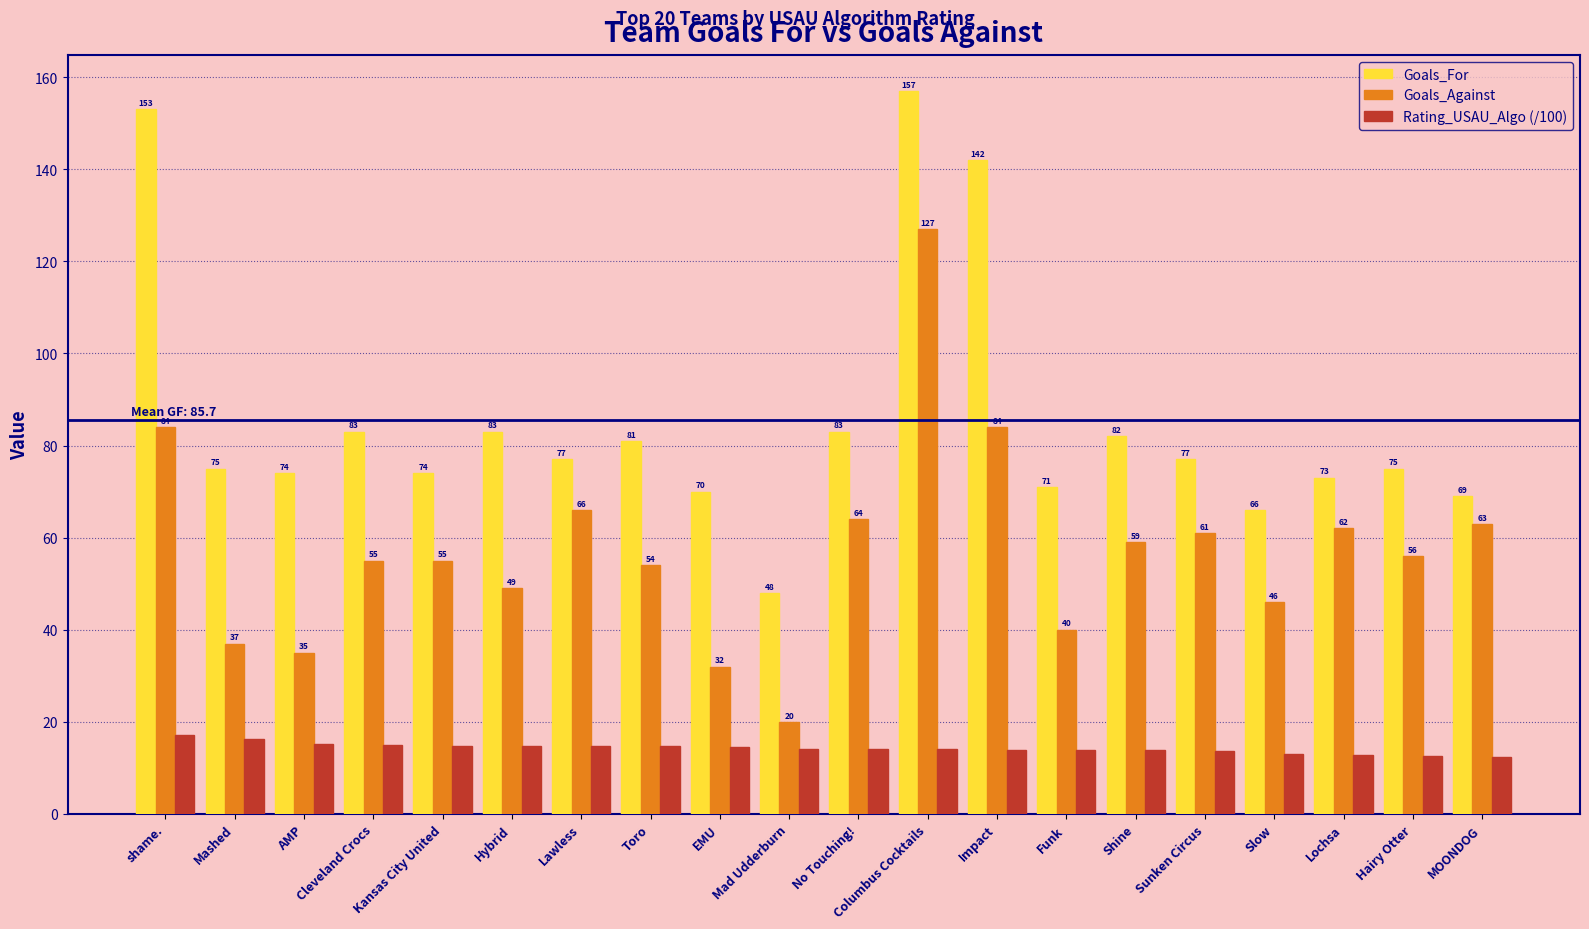

What is the highest value of the Goals_Against series?

127.0